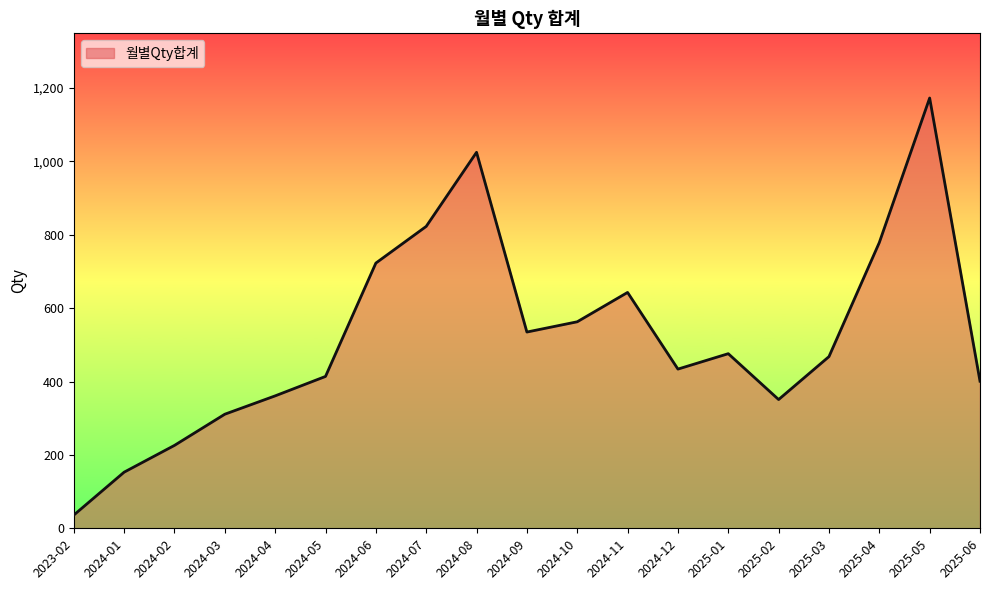

Between 2025-04 and 2024-07, which is larger?

2024-07